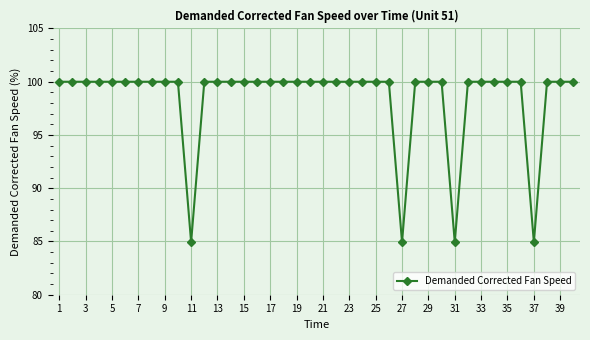

What is the minimum value shown in the chart?

84.9